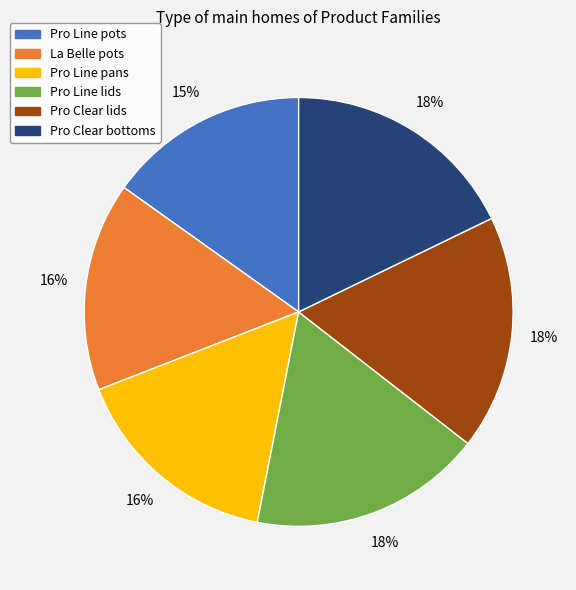

To the nearest percent, what is the difference between the largest and smallest slice percentages?

3%